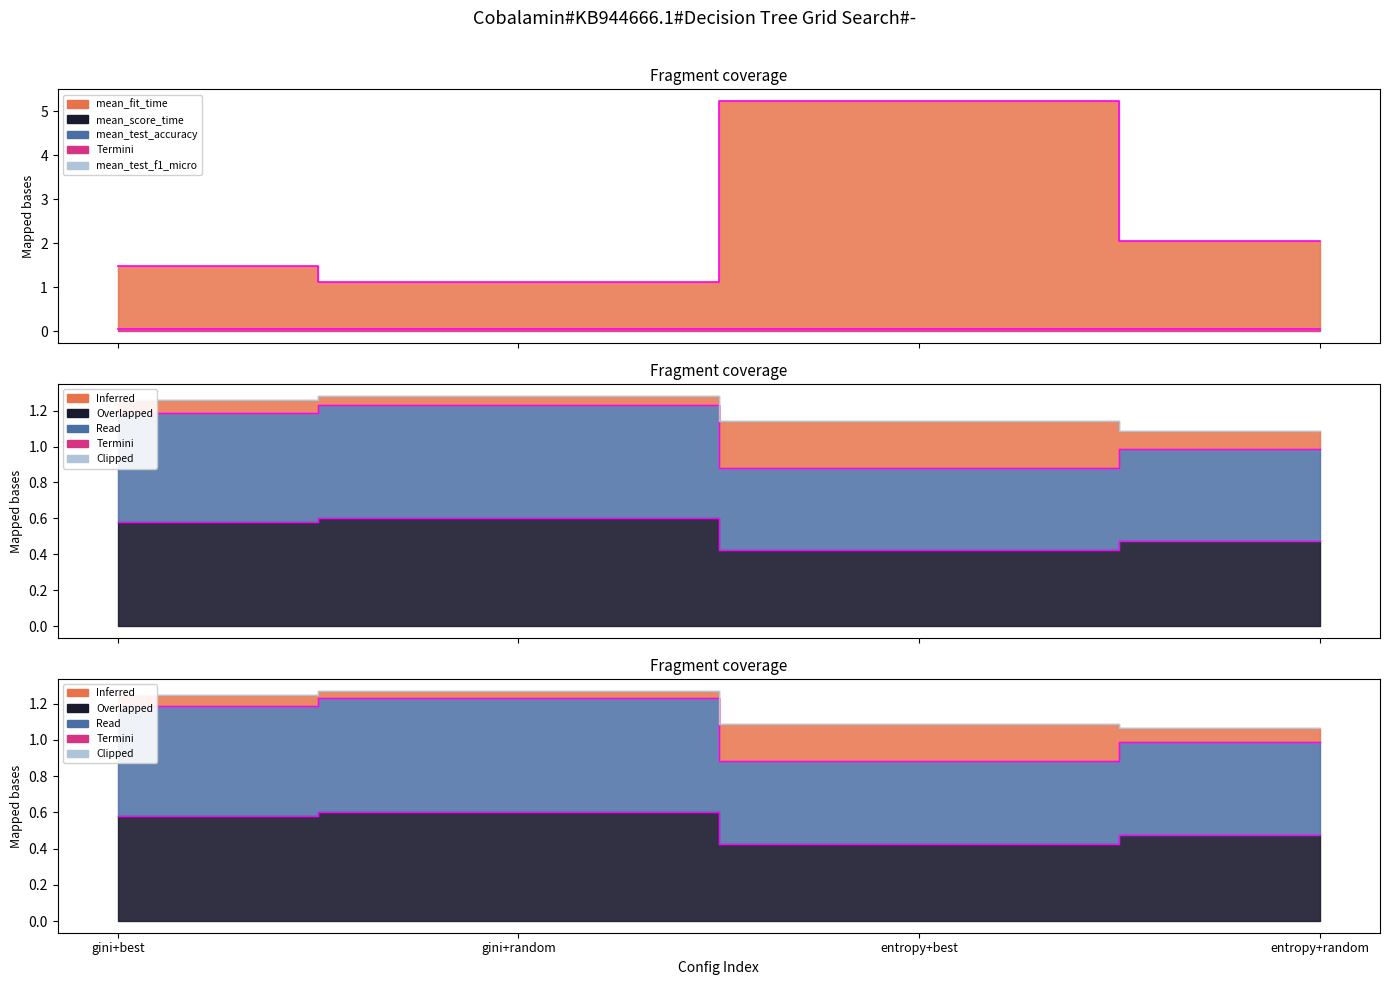

Which label corresponds to the largest value in the chart?

entropy+best